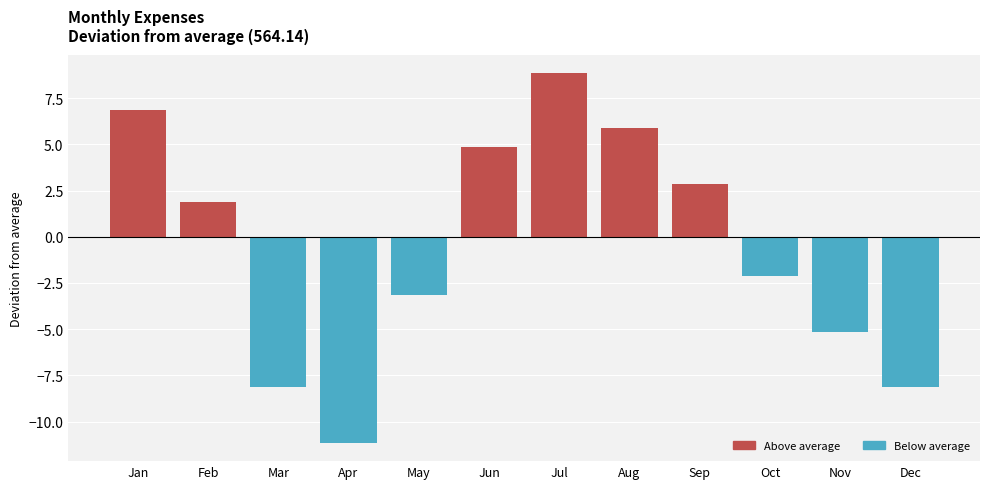

At which label does Above average reach its minimum?

Mar